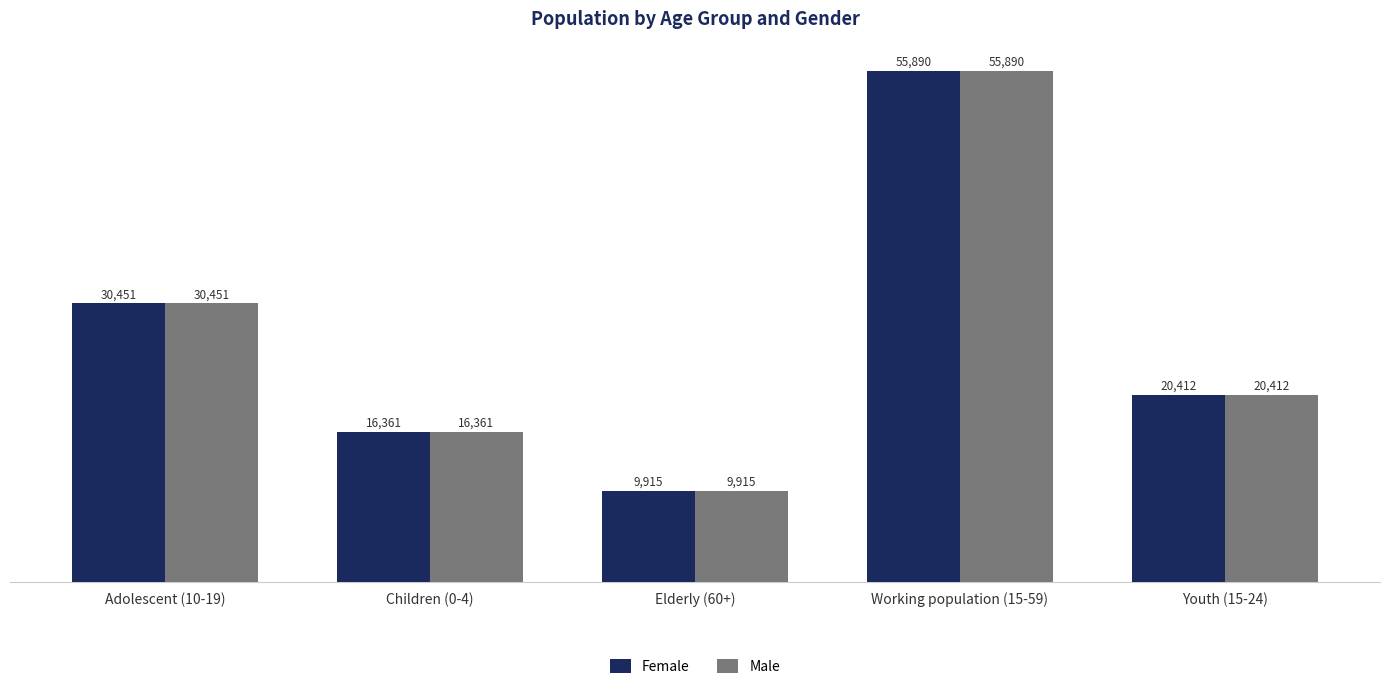

What is the highest value of the Male series?

55890